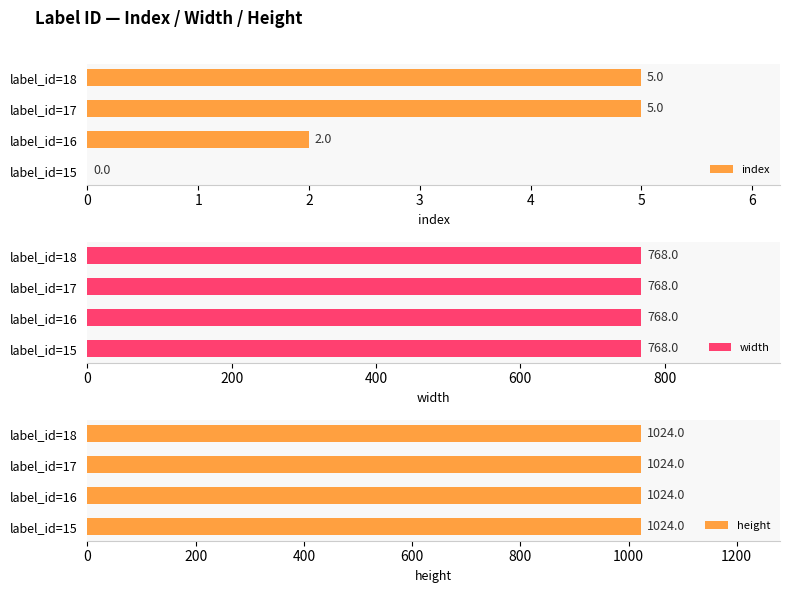

Which series has the largest total across all categories?

index